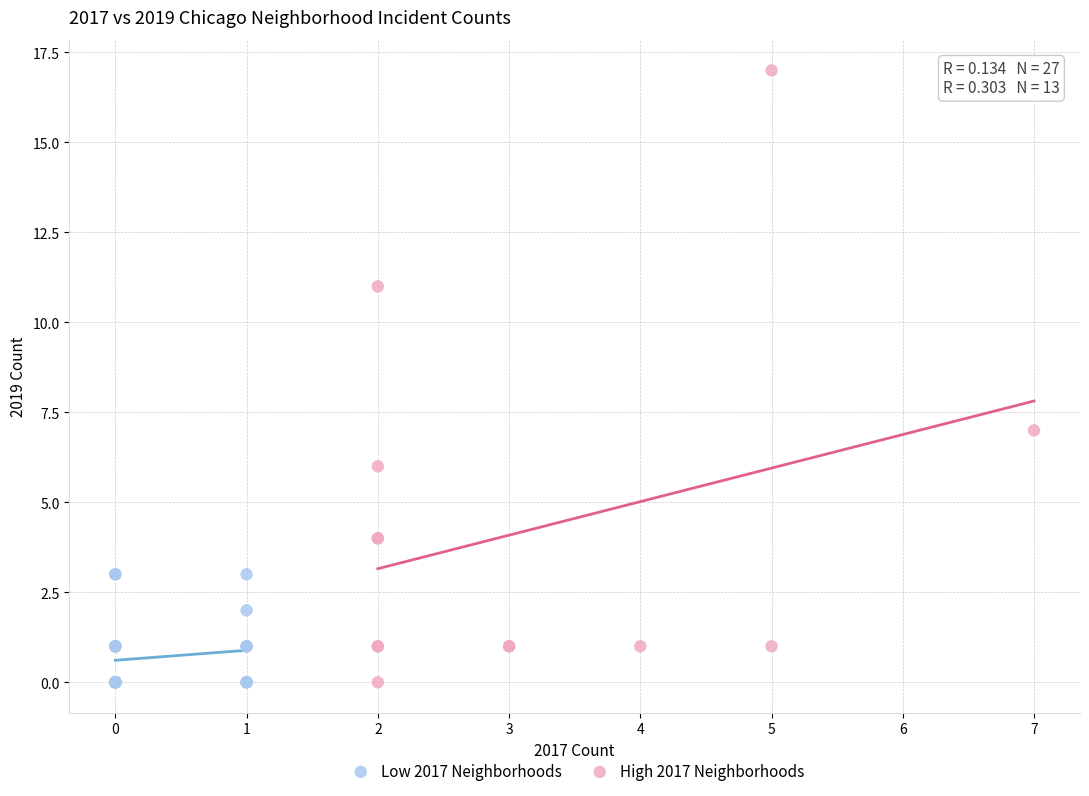

Which series has the largest Y range (max minus min)?

High 2017 Neighborhoods